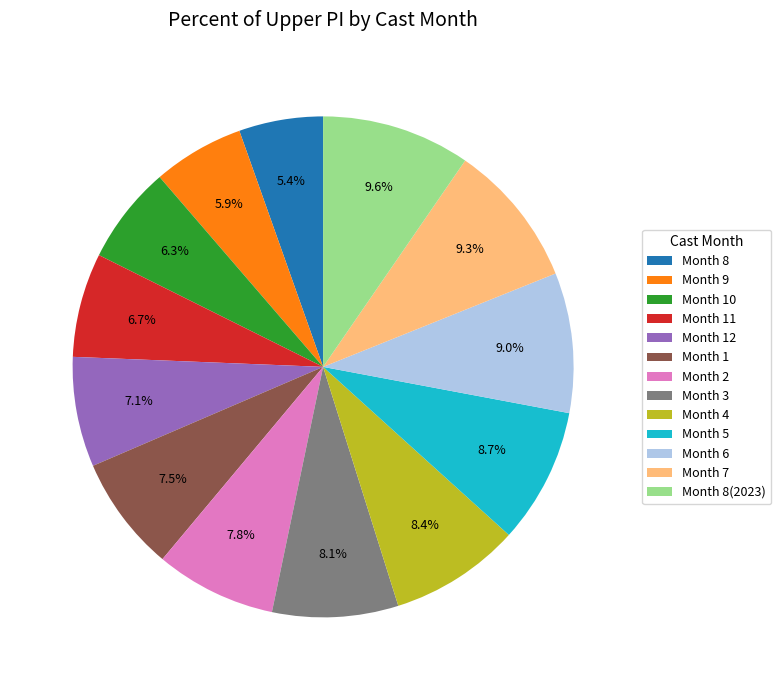

Does any single category account for the majority?

No